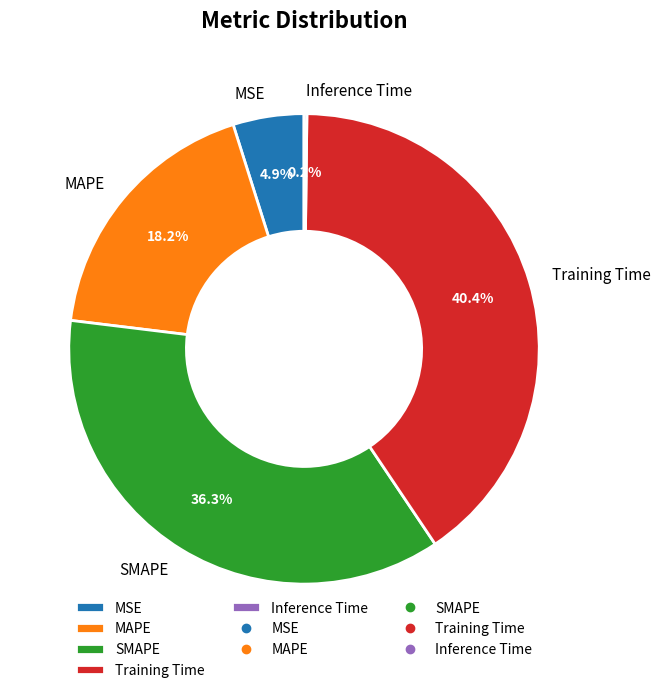

To the nearest percent, what portion does MAPE represent?

18%